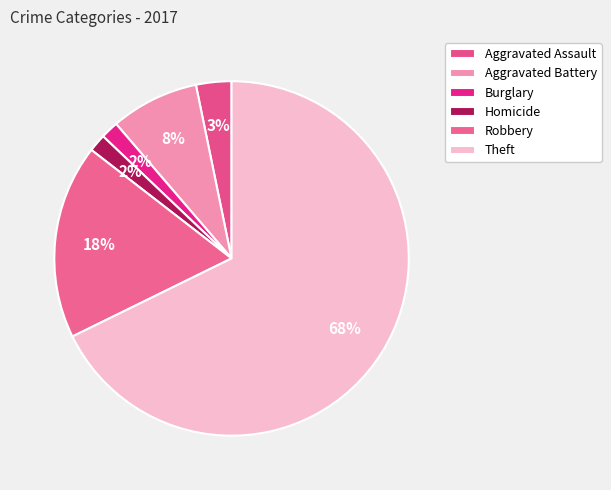

How many segments does this pie chart have?

6